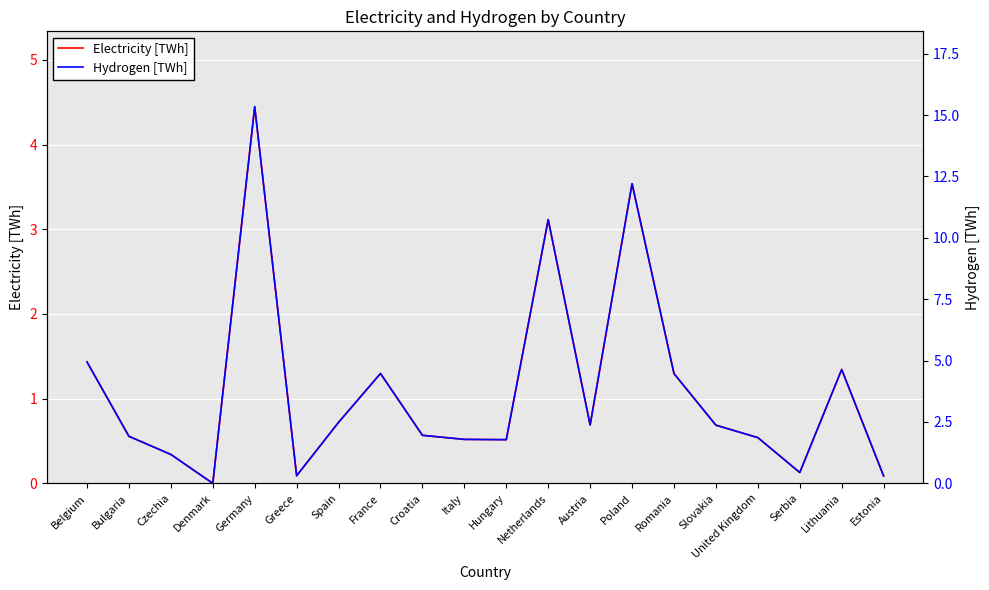

Which series has the largest range (max minus min)?

Hydrogen [TWh]